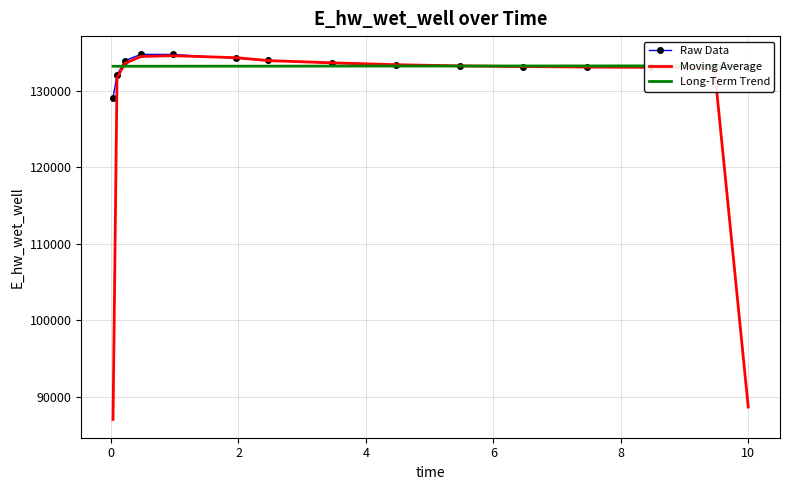

How many categories are shown in the chart?

15